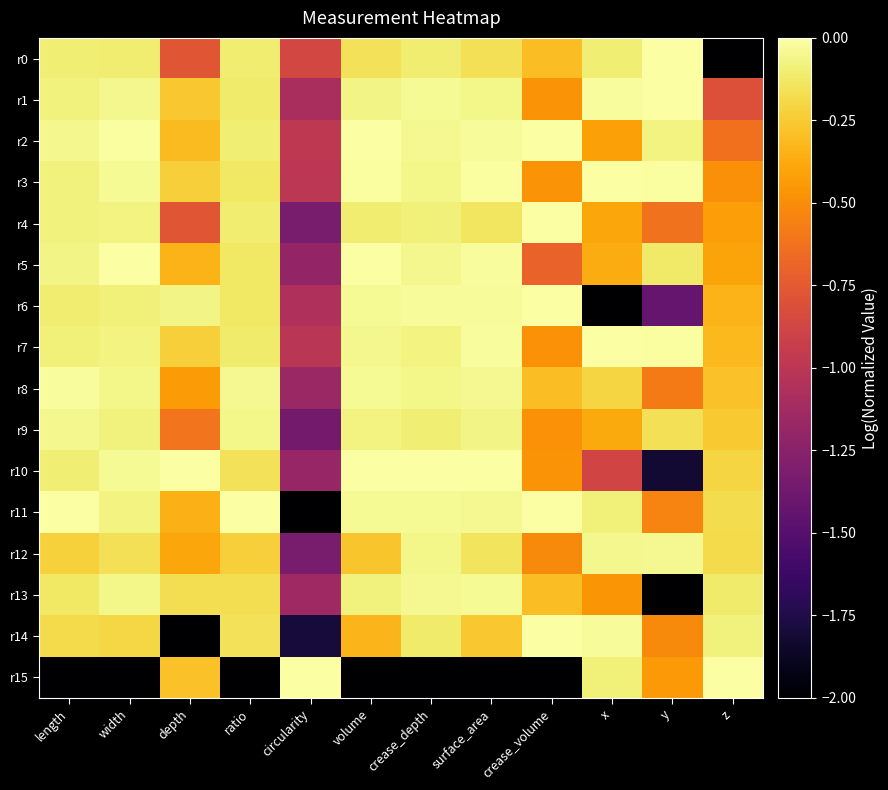

Which series has the largest range (max minus min)?

r6